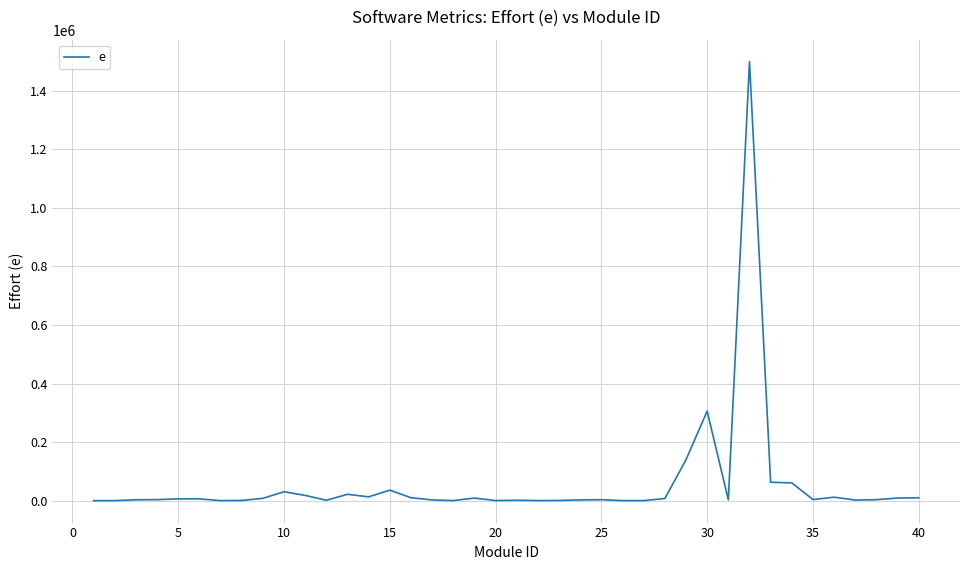

What is the difference between the maximum and minimum values?

1499683.3